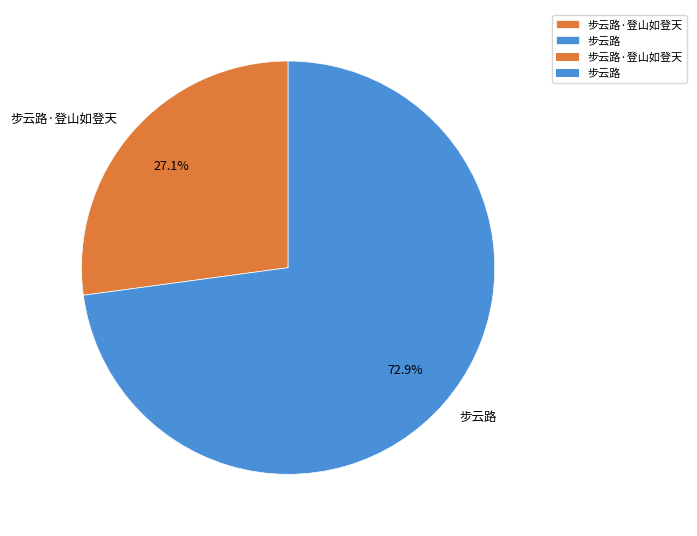

What portion of the pie excludes 步云路·登山如登天?

72.9%